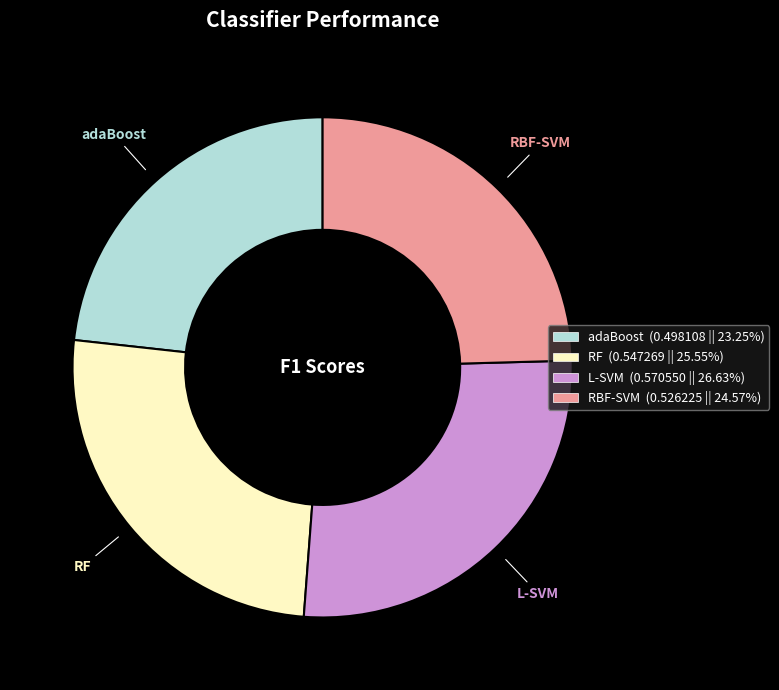

Does L-SVM account for over 50% of the chart?

No